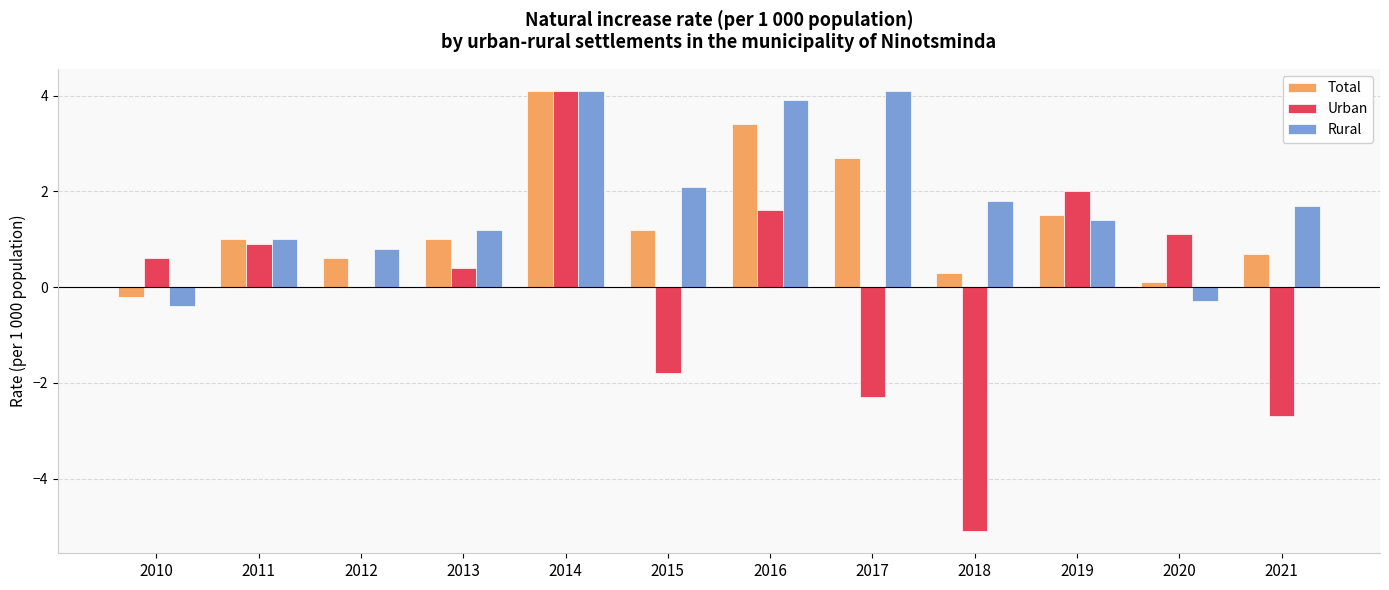

What is the maximum value shown in the chart?

4.1